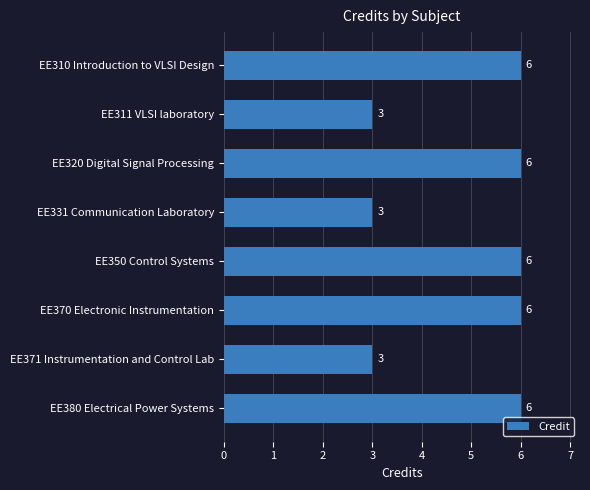

Reading top to bottom, list all the values displayed in this chart.

6	3	6	3	6	6	3	6